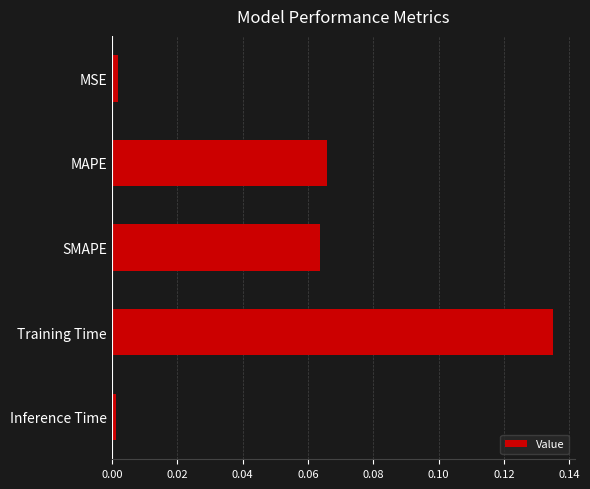

At which category does the chart reach its peak across all series?

Training Time